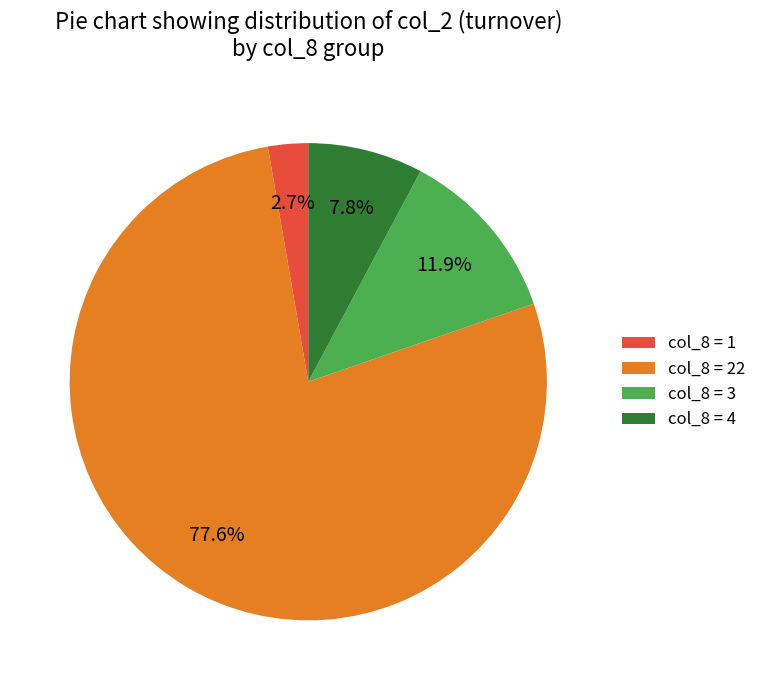

Which has a higher value, col_8 = 4 or col_8 = 3?

col_8 = 3